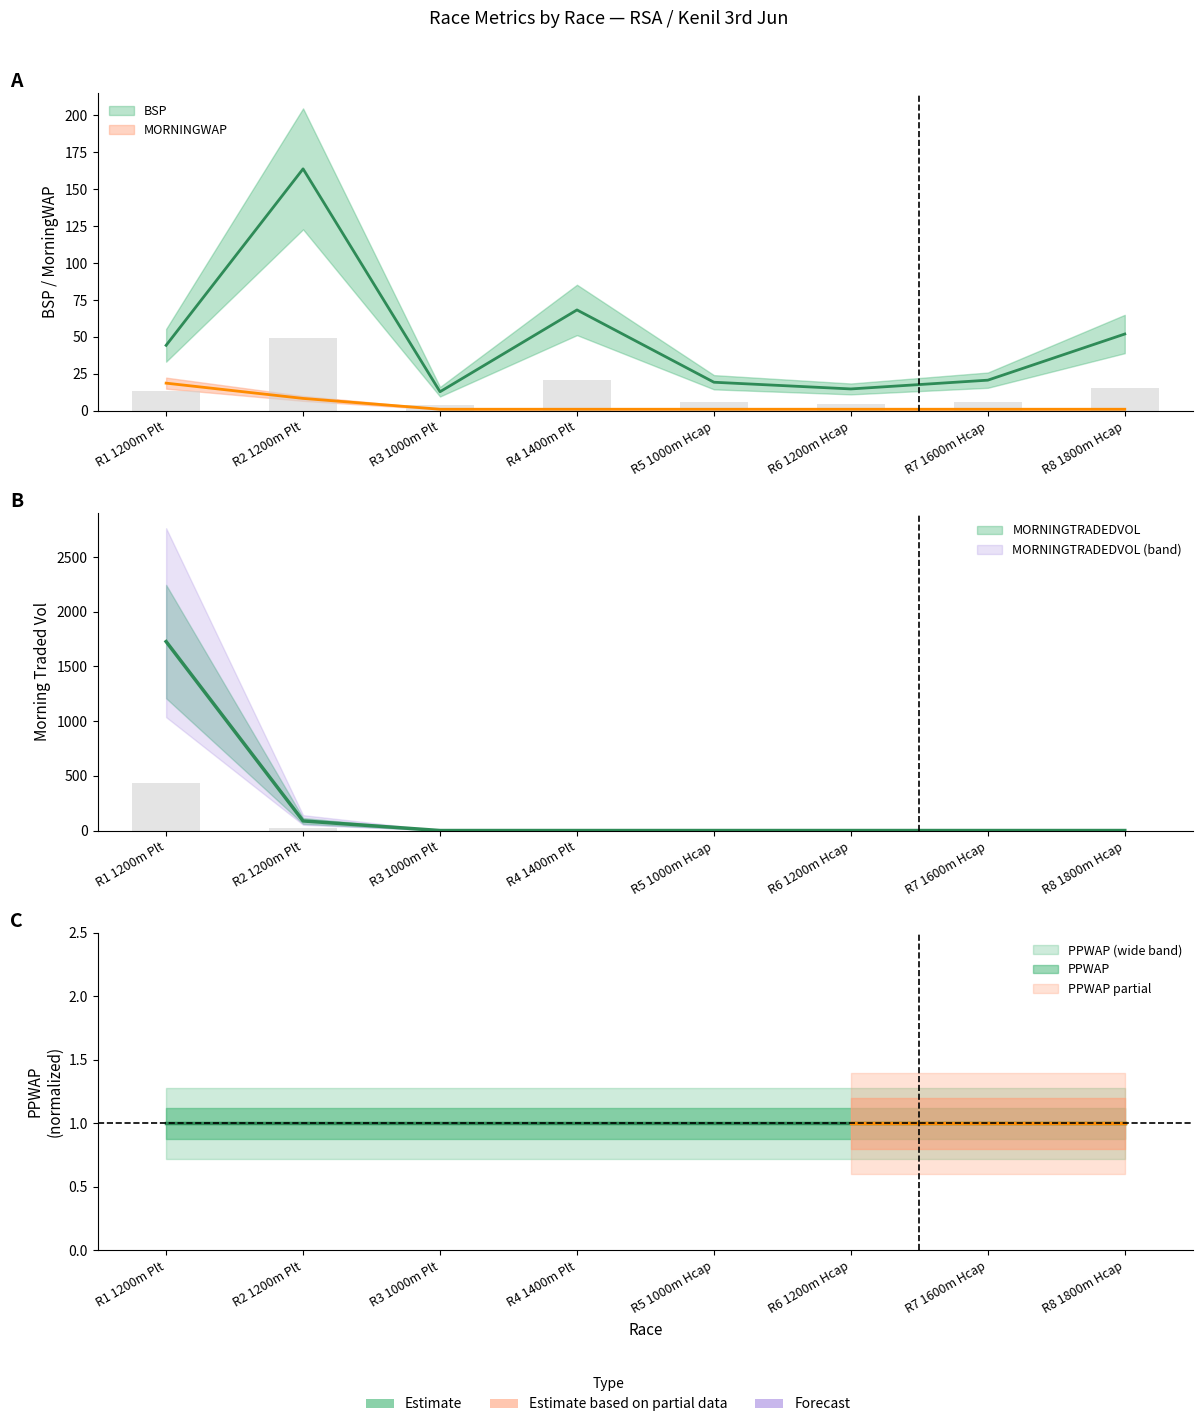

Rank the series at R8 1800m Hcap from highest to lowest value.

BSP, MORNINGWAP, MORNINGTRADEDVOL